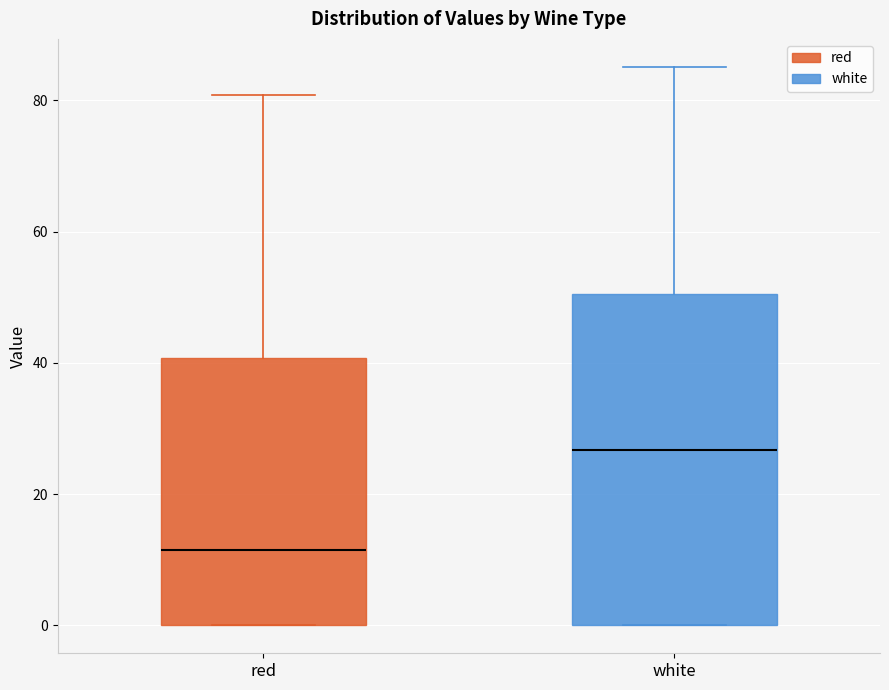

Where is the upper edge of the box for white on the y-axis? The values are not printed on the chart, so give them approximately, as read against the axis.

50